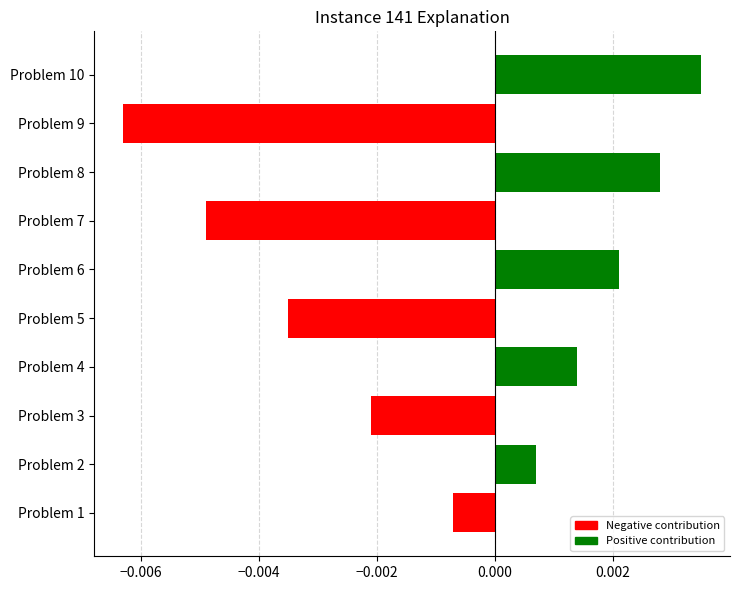

Which label corresponds to the largest value in the chart?

Problem 10